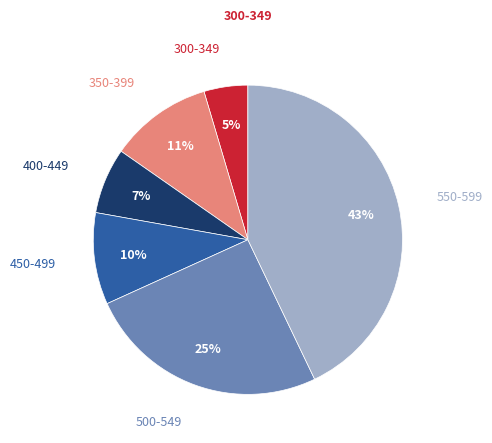

Does any single category account for the majority?

No